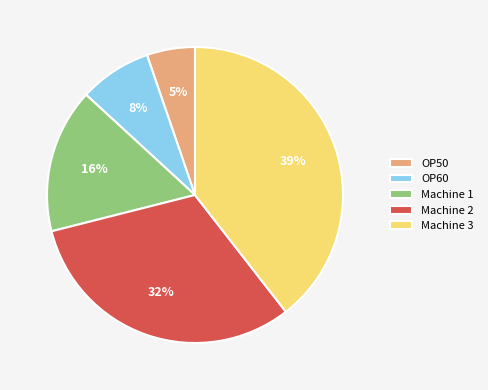

To the nearest percent, what is the difference between the largest and smallest slice percentages?

34%